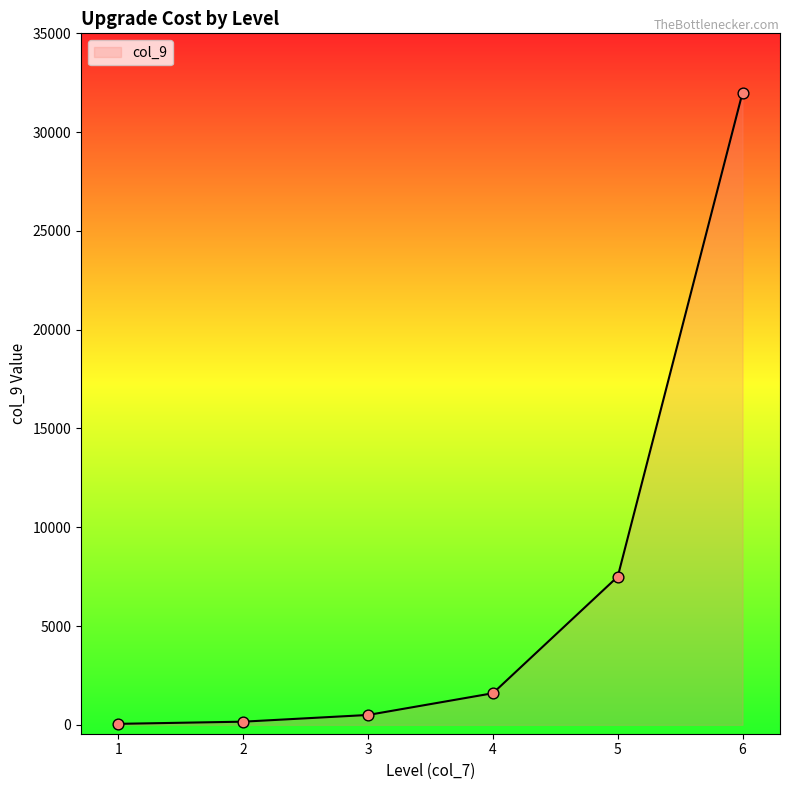

Which has a higher value, 6 or 4?

6